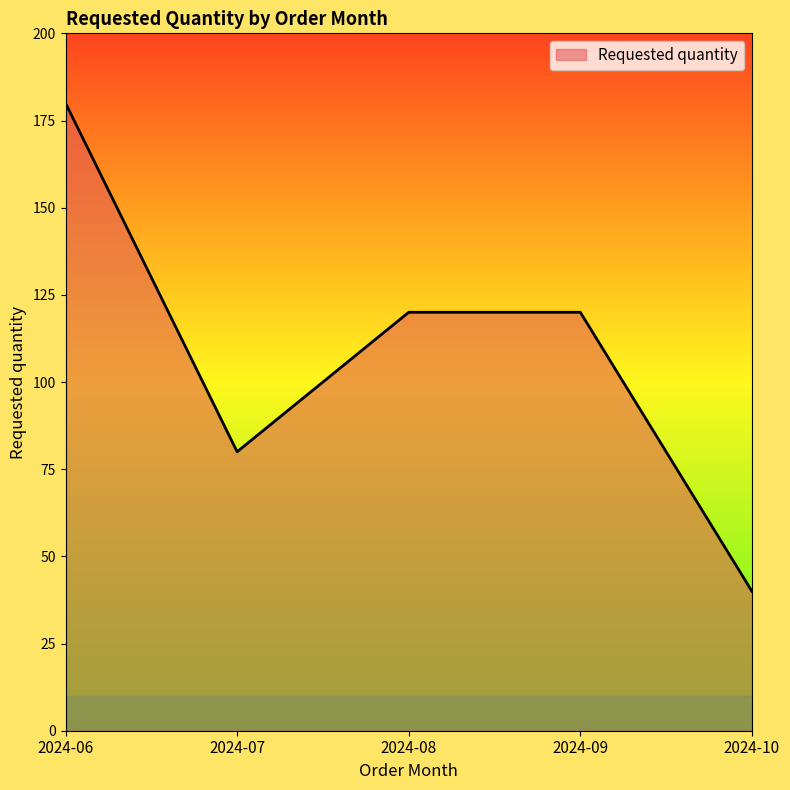

Reading left to right, what are all the values shown in this chart?

180	80	120	120	40